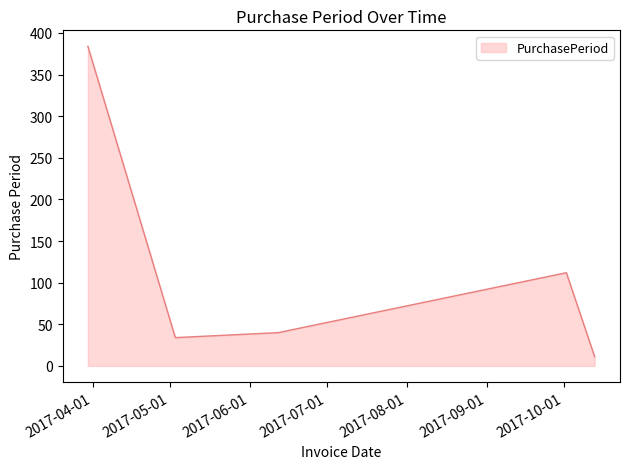

What is the maximum value shown in the chart?

384